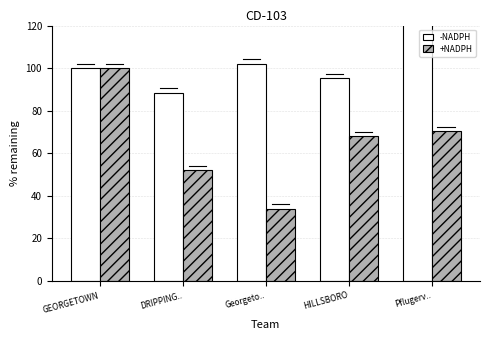

How many data points in -NADPH are less than 100?

2